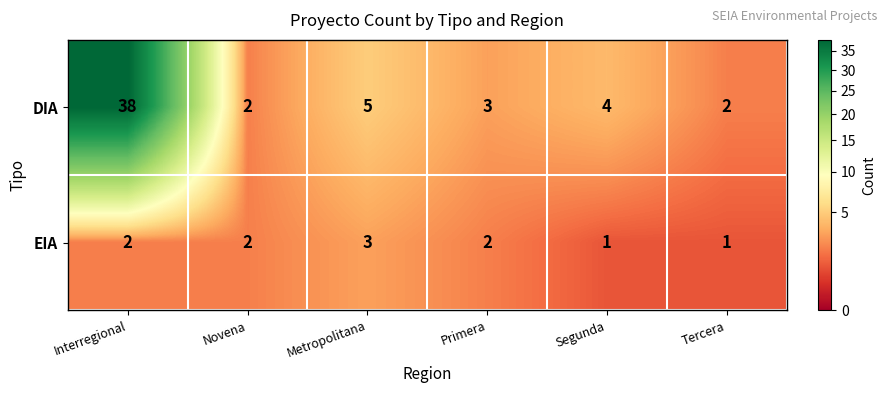

Which series has the largest total across all categories?

DIA